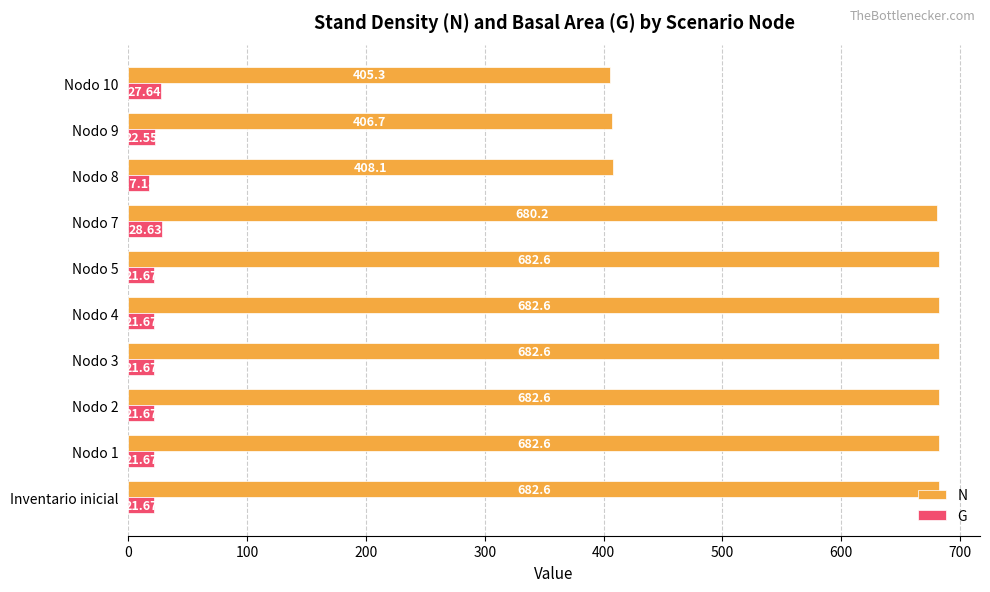

Between Nodo 1 and Nodo 7, which series saw the biggest shift?

G